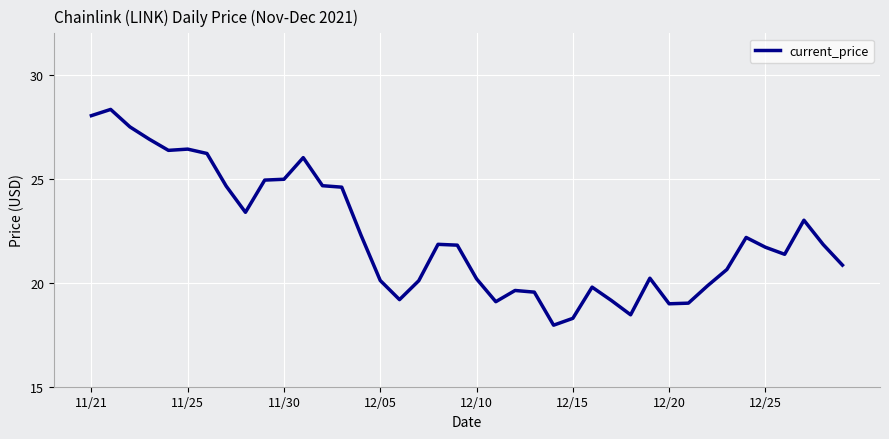

What is the minimum value shown in the chart?

18.0